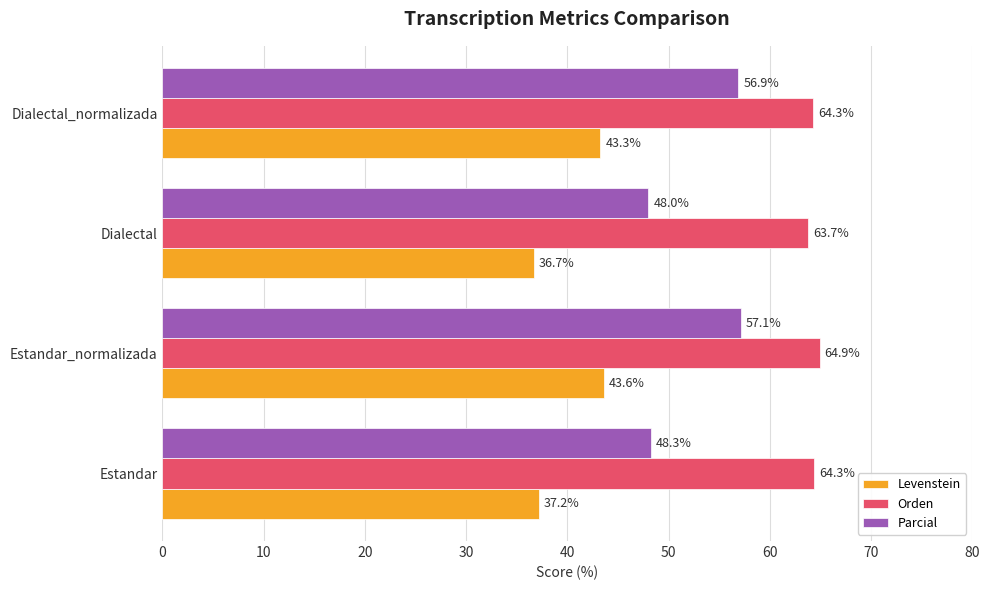

Which series changed the most between Dialectal and Dialectal_normalizada?

Parcial